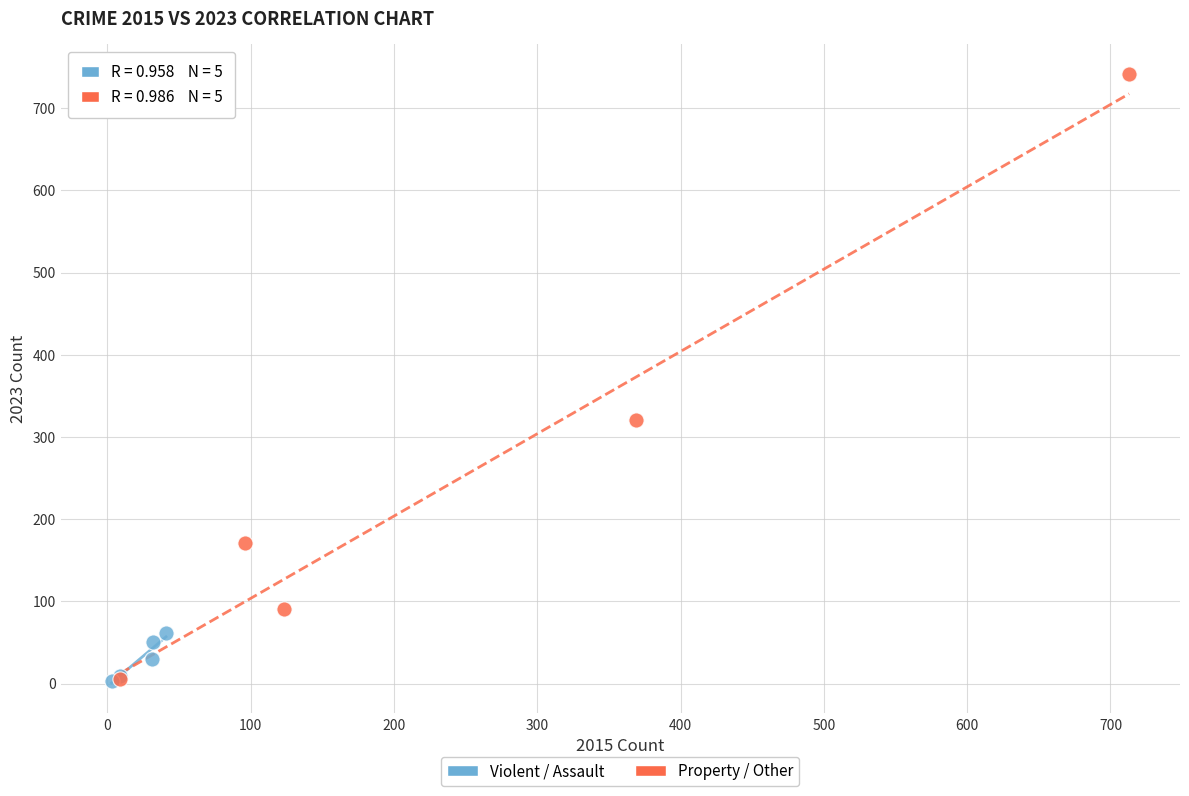

Which series has the largest Y range (max minus min)?

Property / Other